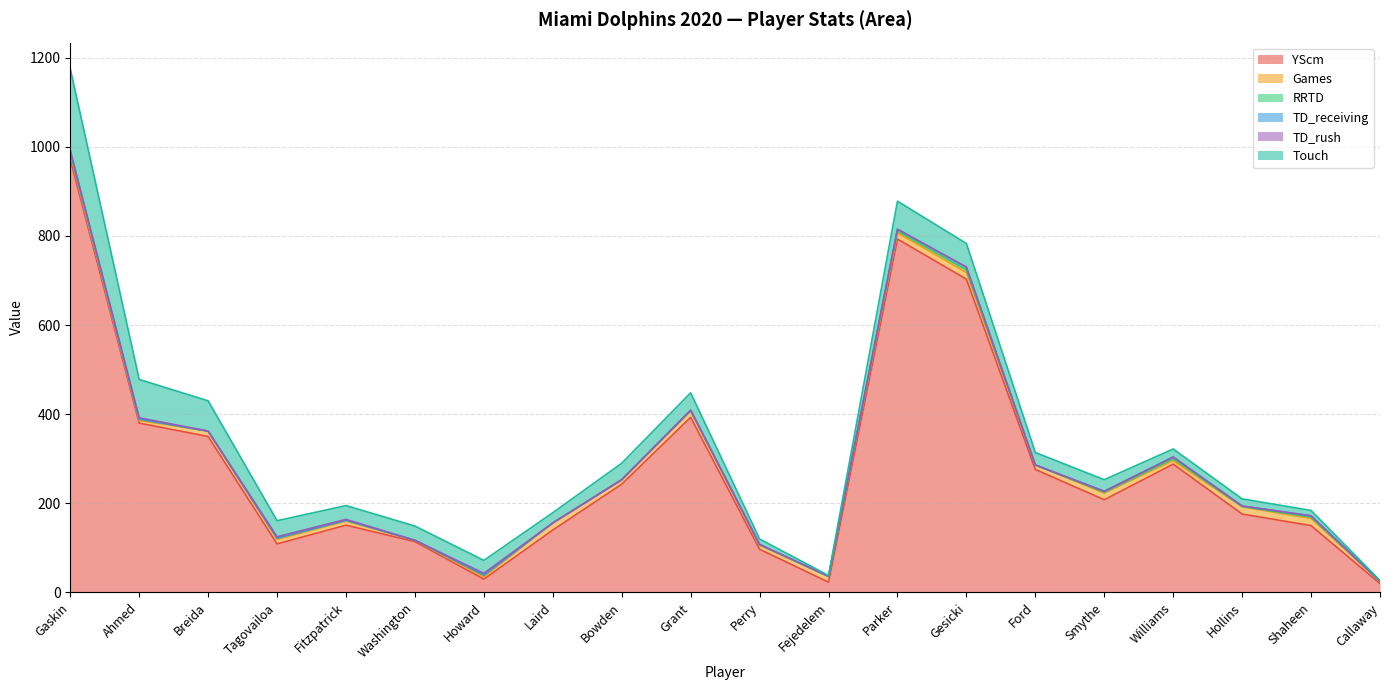

At which category is the sum across all series the highest?

Gaskin